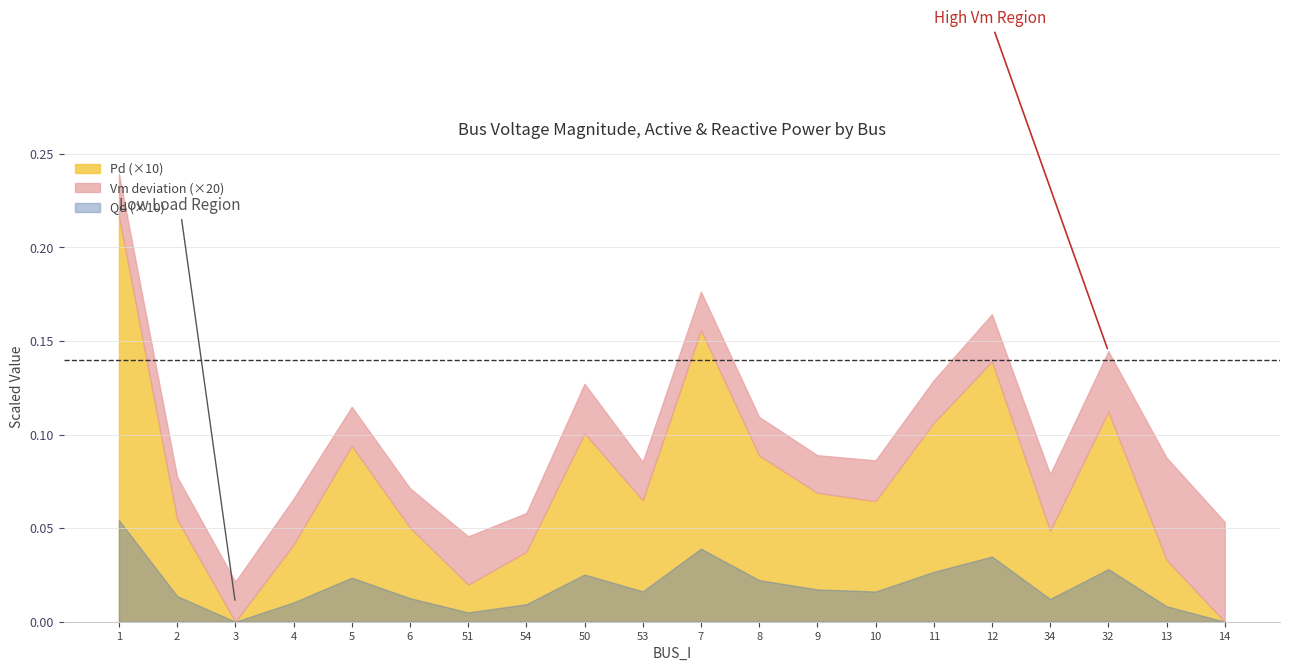

Rank the series by their maximum value, from lowest to highest.

Qd, Pd, Vm